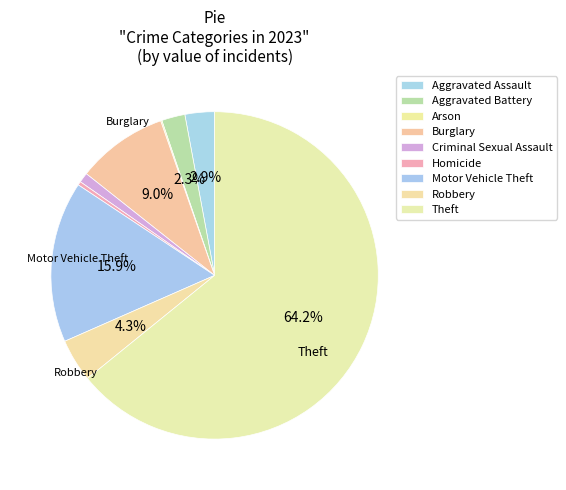

The Criminal Sexual Assault slice represents 9% of the pie. True or false?

False